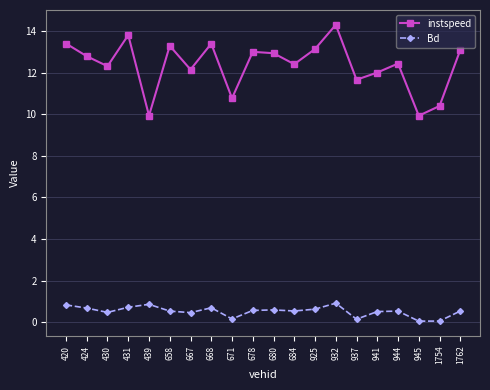

Which series has the largest total across all categories?

instspeed